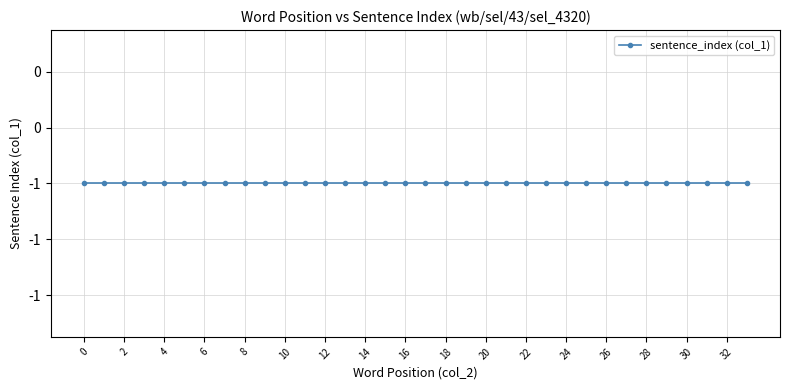

What is the sum of all token_index values?

-34